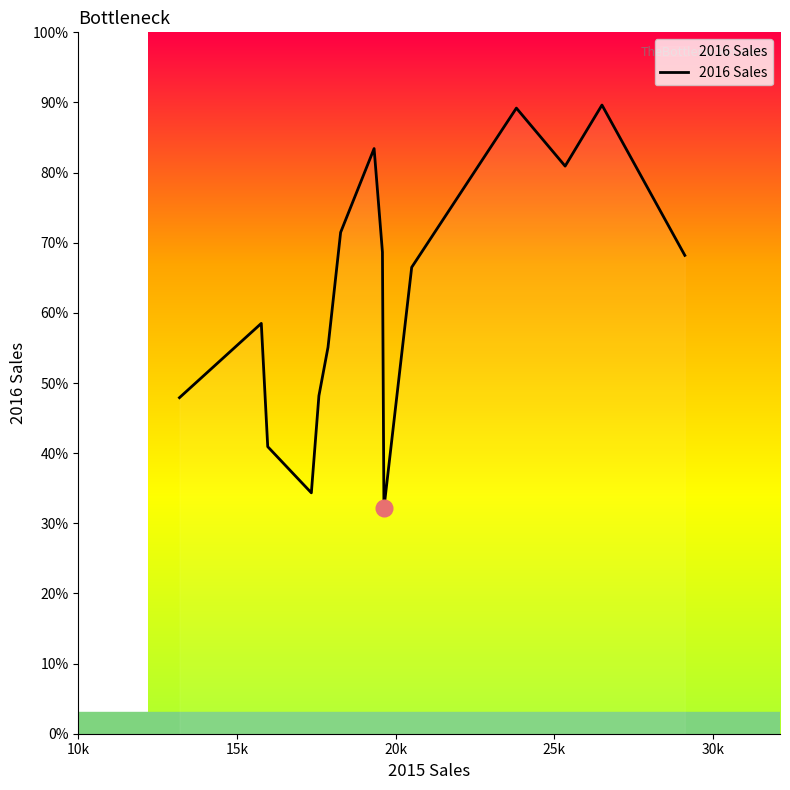

How many points are lower than both their immediate neighbors (excluding endpoints)?

3